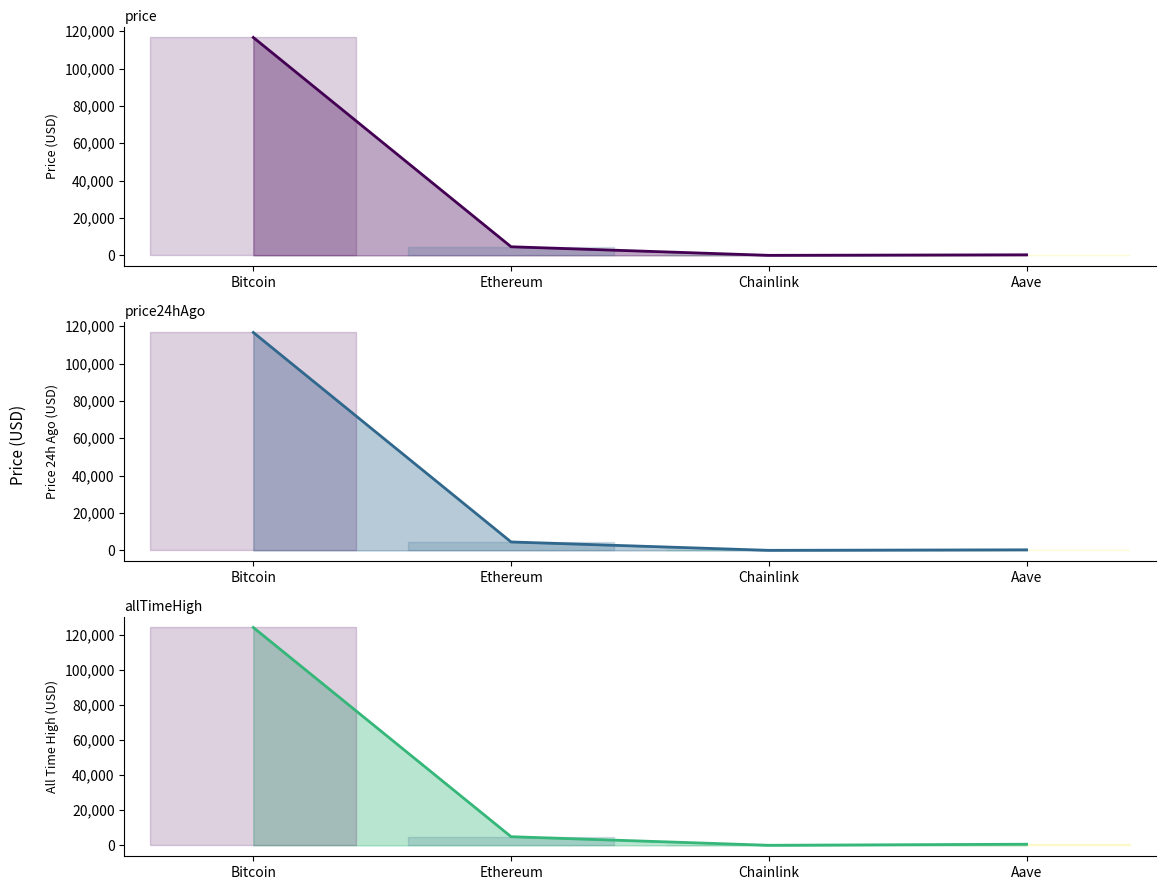

Which series changed the most between Bitcoin and Aave?

allTimeHigh